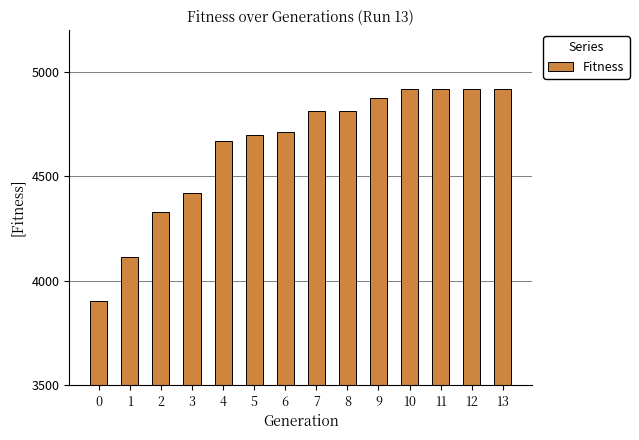

Reading left to right, list all the values displayed in this chart.

0=3904	1=4113	2=4328	3=4420	4=4668	5=4696	6=4713	7=4814	8=4814	9=4877	10=4919	11=4919	12=4919	13=4919